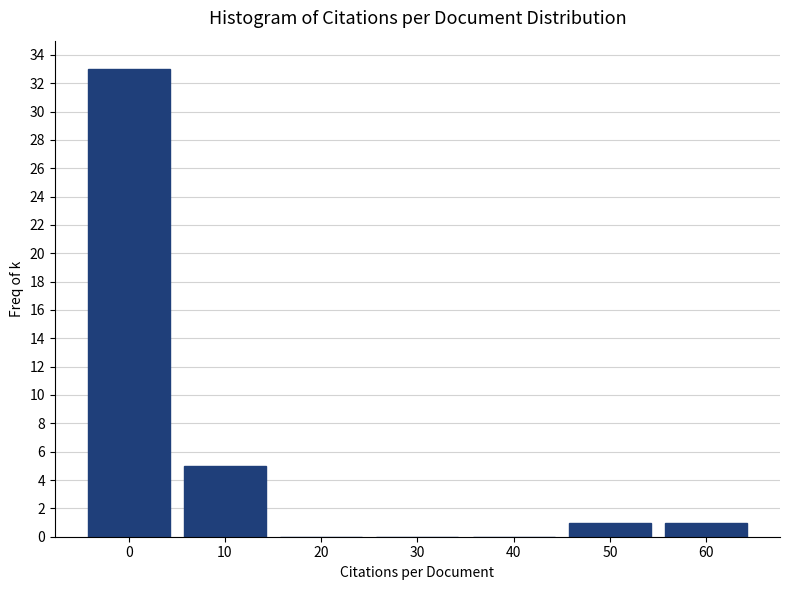

Reading left to right, what are all the values shown in this chart?

0=33	10=5	20=0	30=0	40=0	50=1	60=1